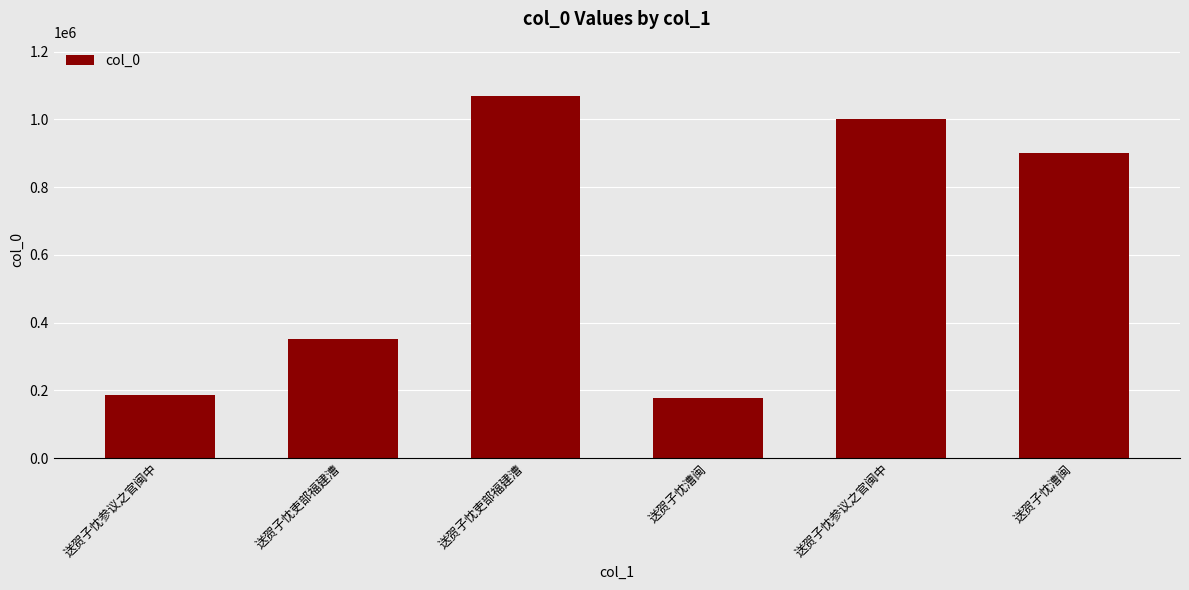

What is the ratio of the value at 送贺子忱漕闽 to the value at 送贺子忱吏部福建漕?

2.6